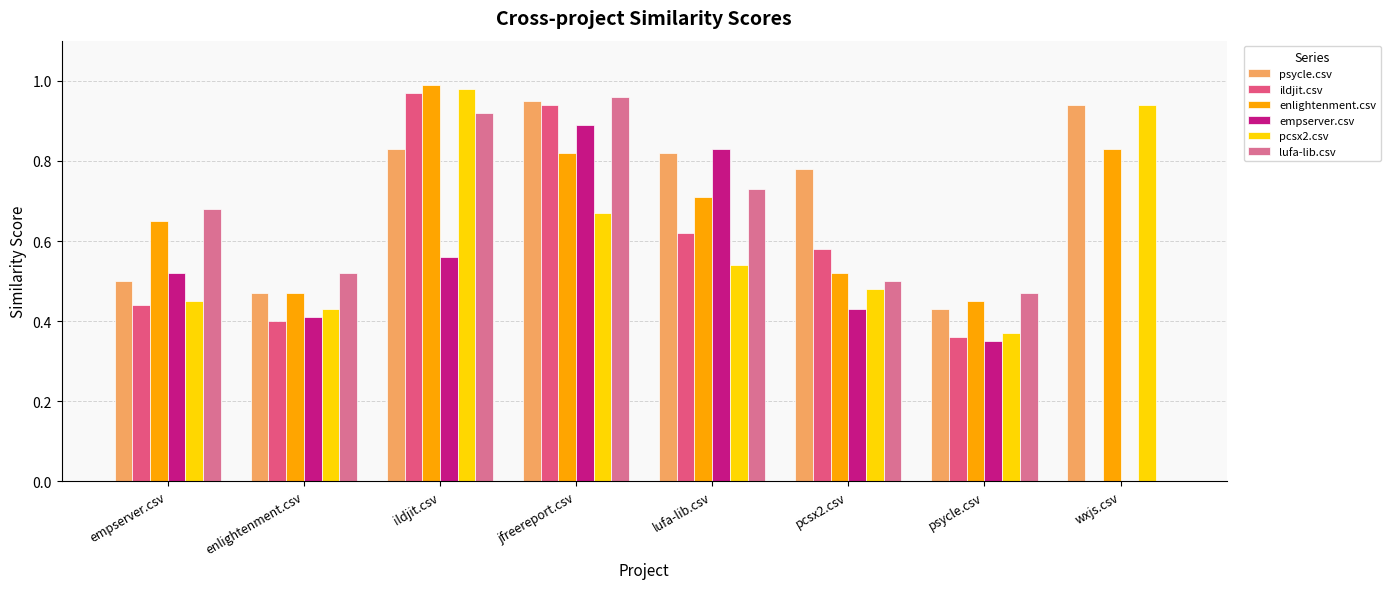

Reading left to right, extract all data points from this chart.

psycle.csv: 0.5	0.5	0.8	0.9	0.8	0.8	0.4	0.9
ildjit.csv: 0.4	0.4	1.0	0.9	0.6	0.6	0.4	0.0
enlightenment.csv: 0.7	0.5	1.0	0.8	0.7	0.5	0.5	0.8
empserver.csv: 0.5	0.4	0.6	0.9	0.8	0.4	0.3	0.0
pcsx2.csv: 0.5	0.4	1.0	0.7	0.5	0.5	0.4	0.9
lufa-lib.csv: 0.7	0.5	0.9	1.0	0.7	0.5	0.5	0.0